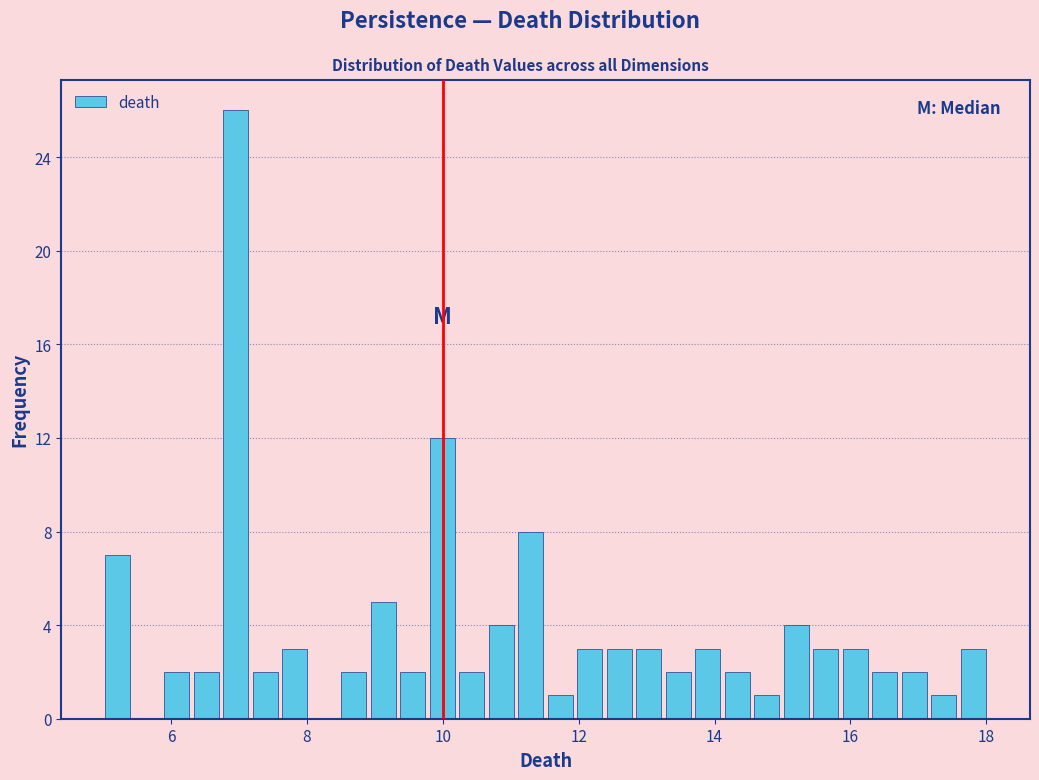

Around what value on the x-axis is the tallest bar? Give the approximate position of its centre, as read against the axis.

7.0